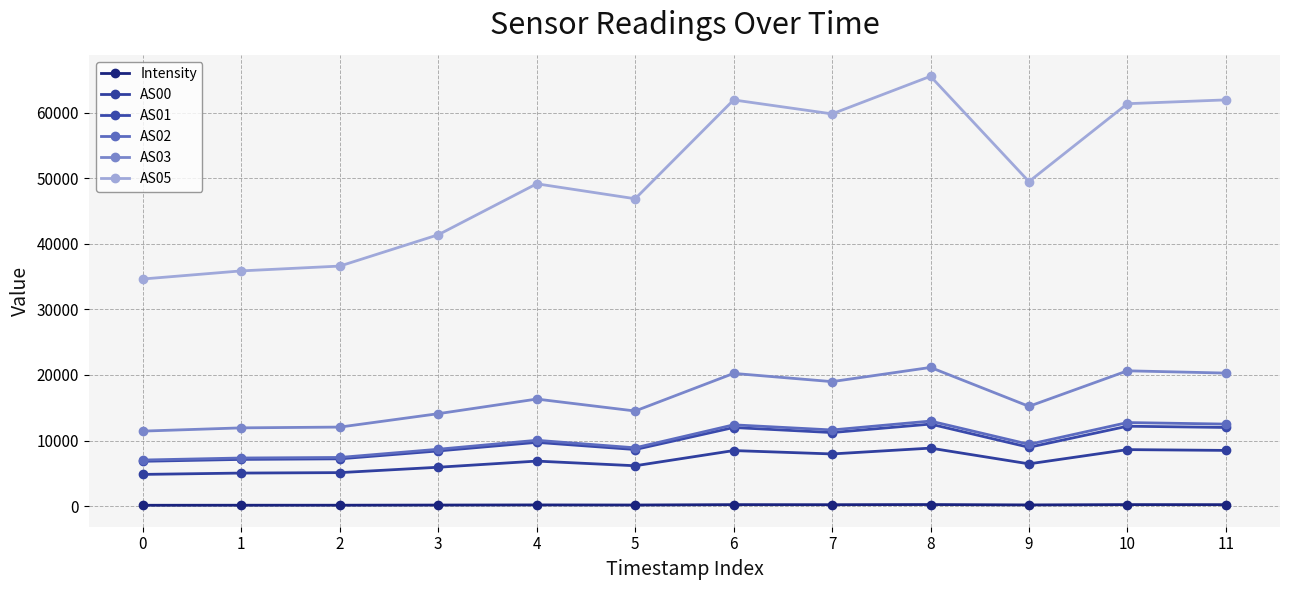

At how many categories does at least one series exceed 54093?

5